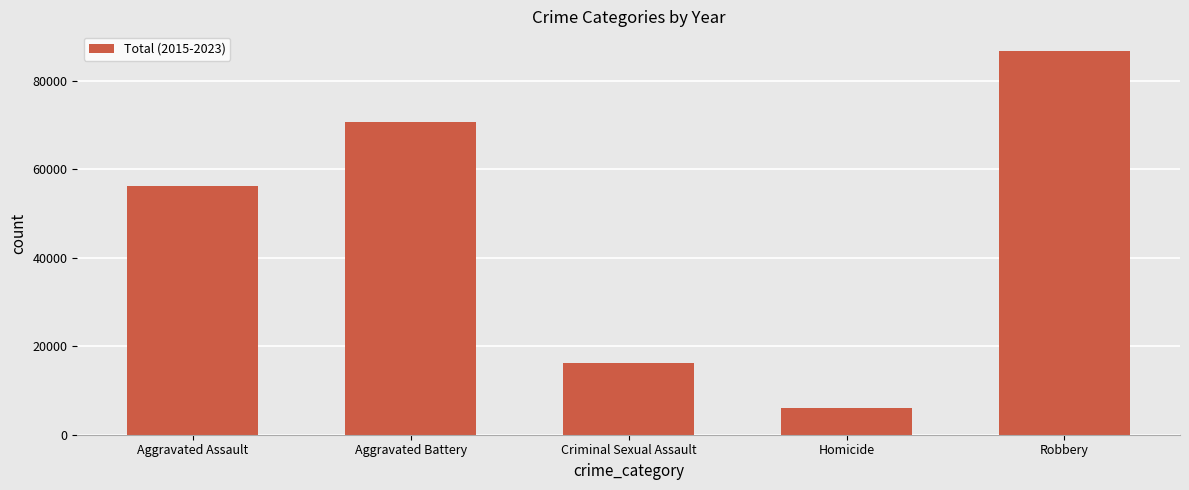

The value at Robbery is 86899. True or false?

True